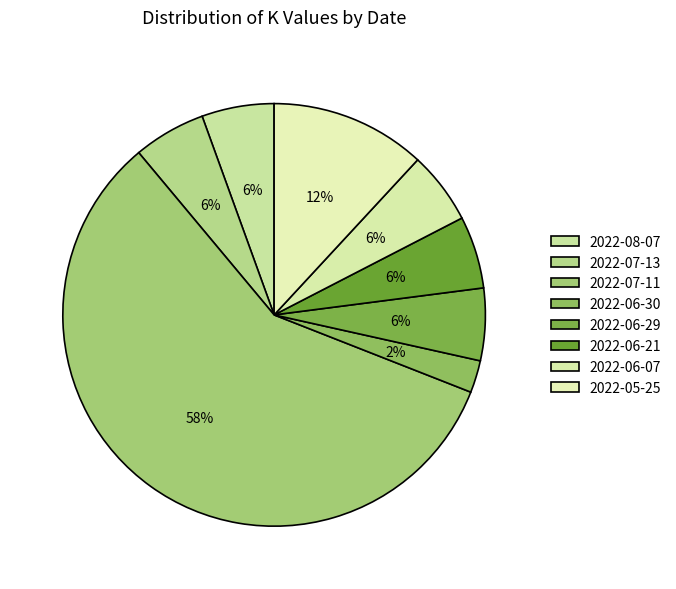

How many slices are in this pie chart?

8